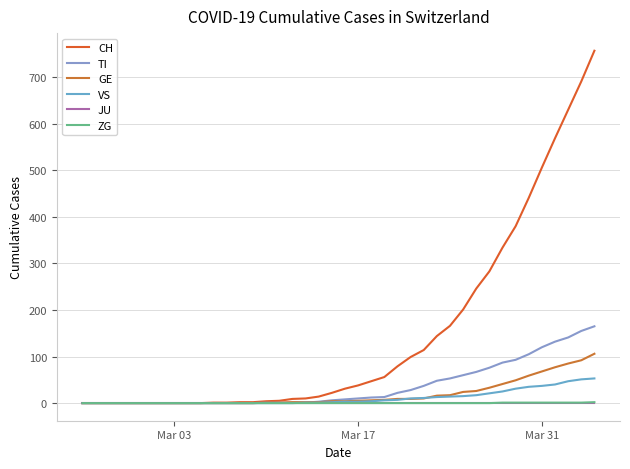

How many values in the ZG series exceed 0?

8